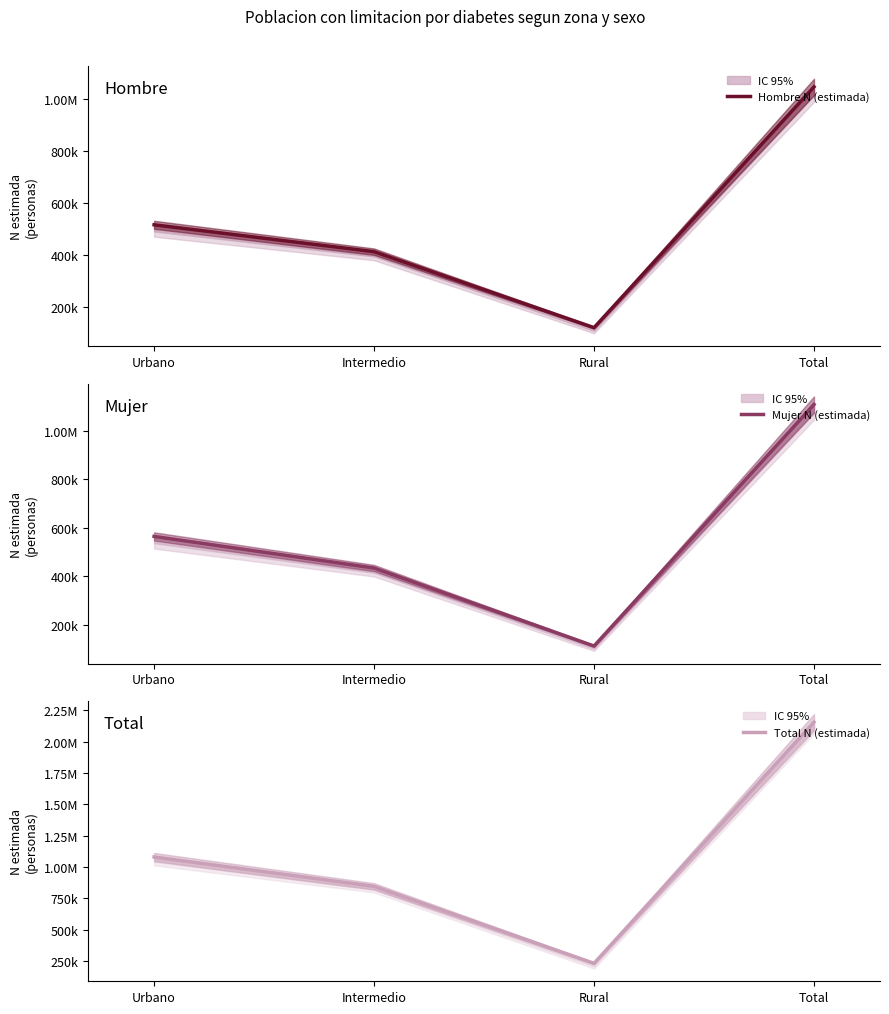

True or false: Hombre N (estimada) and Total N (estimada) intersect in this chart.

False